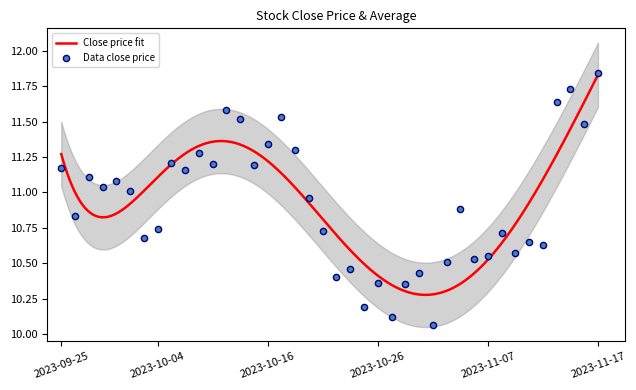

What is the ratio of the value at 2023-11-14 to the value at 2023-11-17?

1.0